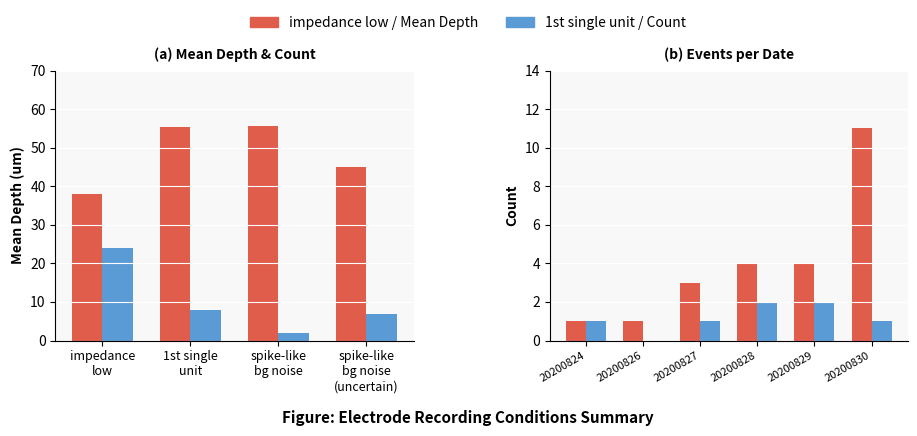

True or false: the data shows 55.3 at 1st single unit.

True